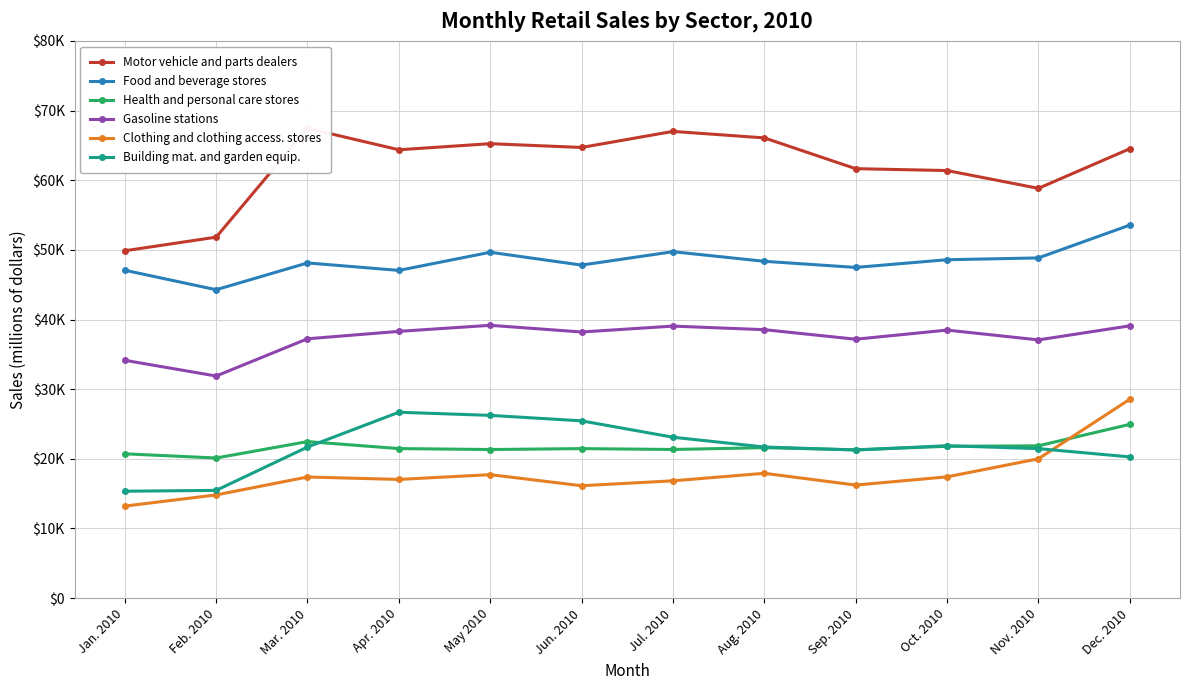

At which category does Motor vehicle and parts dealers reach its first local peak?

Mar. 2010